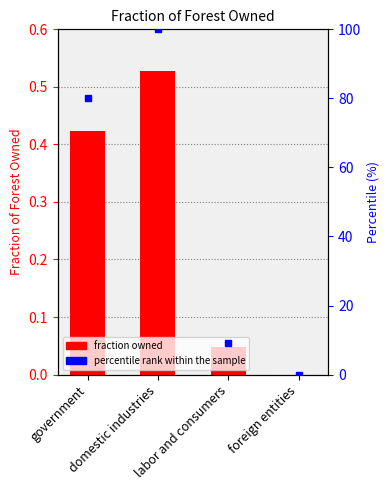

Which has a higher value, government or domestic industries?

domestic industries